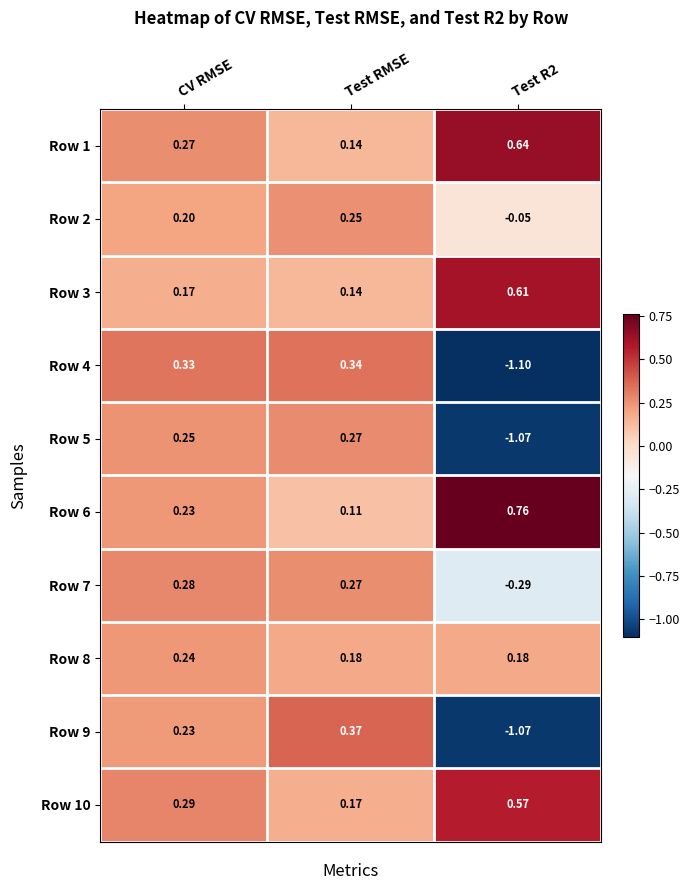

At which label is Row 1 closest to 0?

Test RMSE